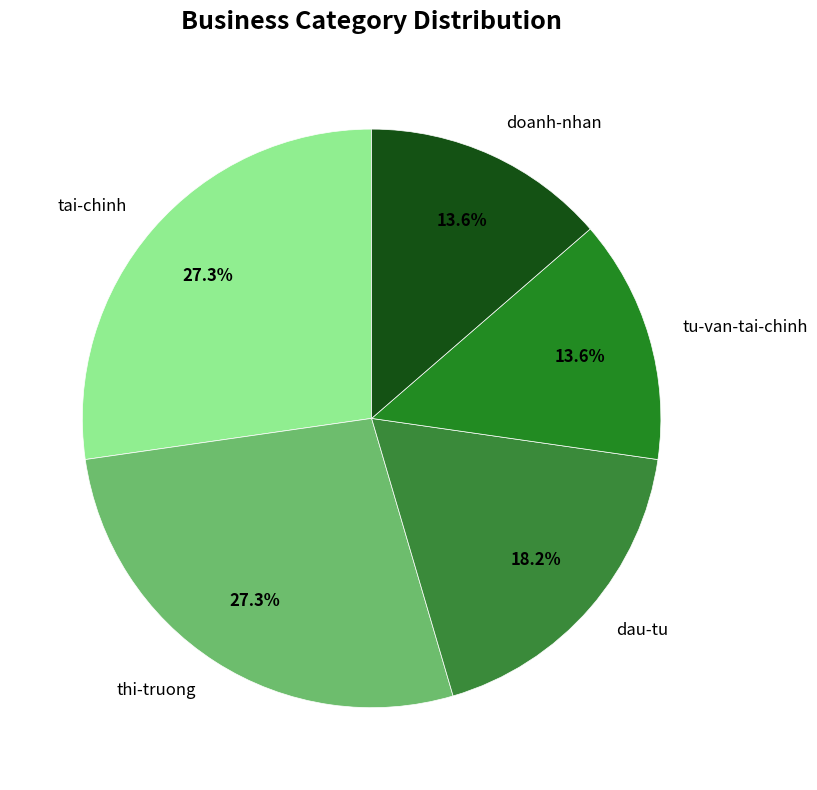

Does any single category account for the majority?

No